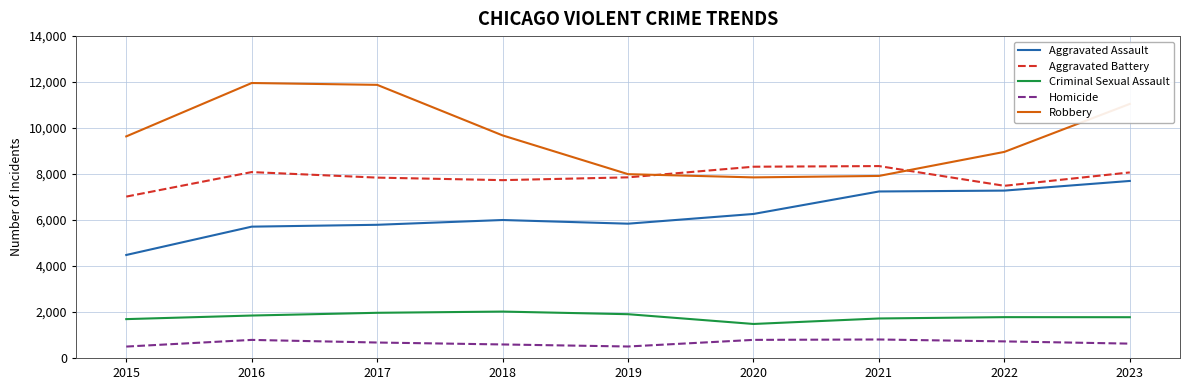

Is this an area chart (filled region under the line)?

No